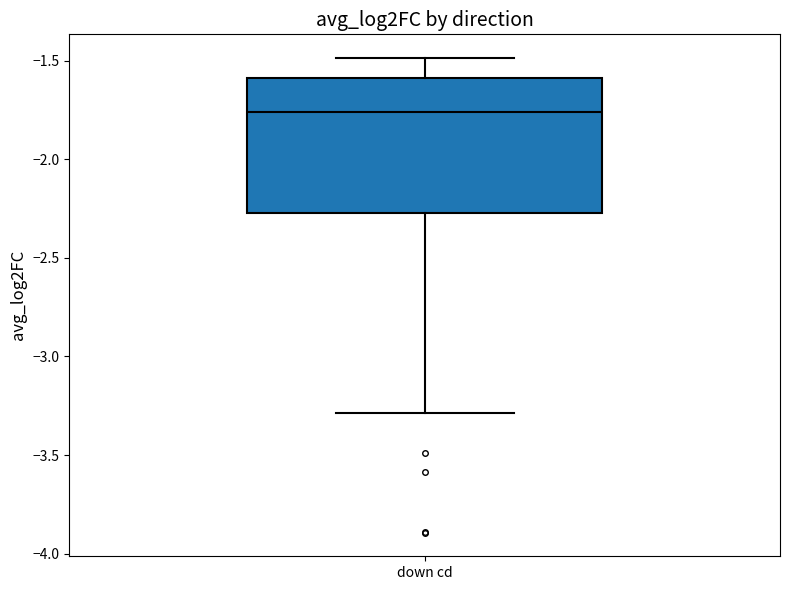

Where is the upper edge of the box for down cd on the y-axis? The values are not printed on the chart, so give them approximately, as read against the axis.

-1.60